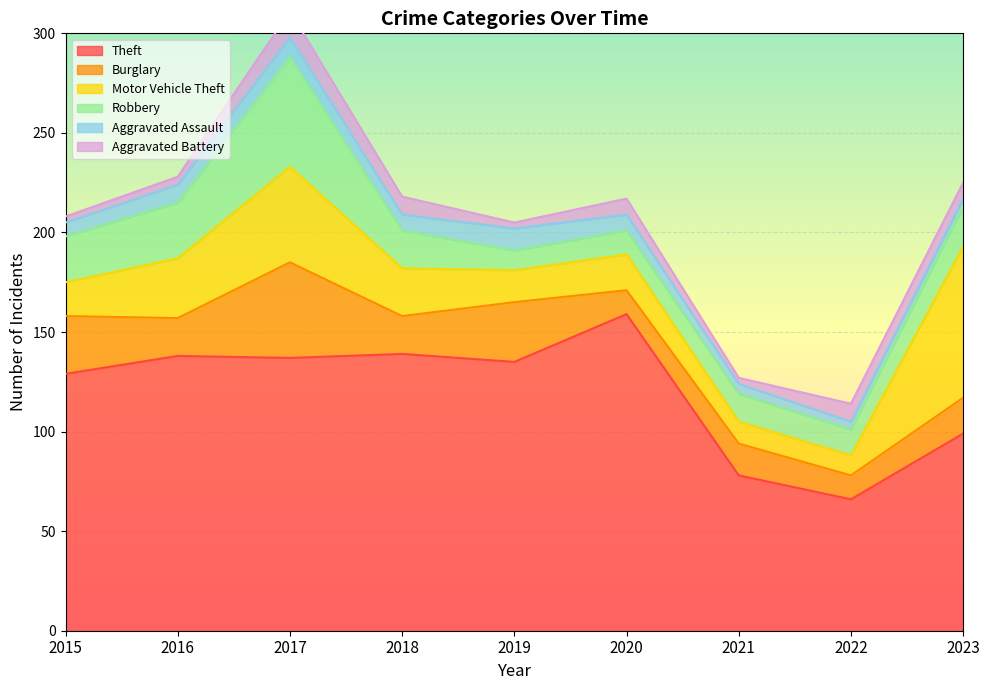

What are all the series names shown in the legend?

Theft, Burglary, Motor Vehicle Theft, Robbery, Aggravated Assault, Aggravated Battery